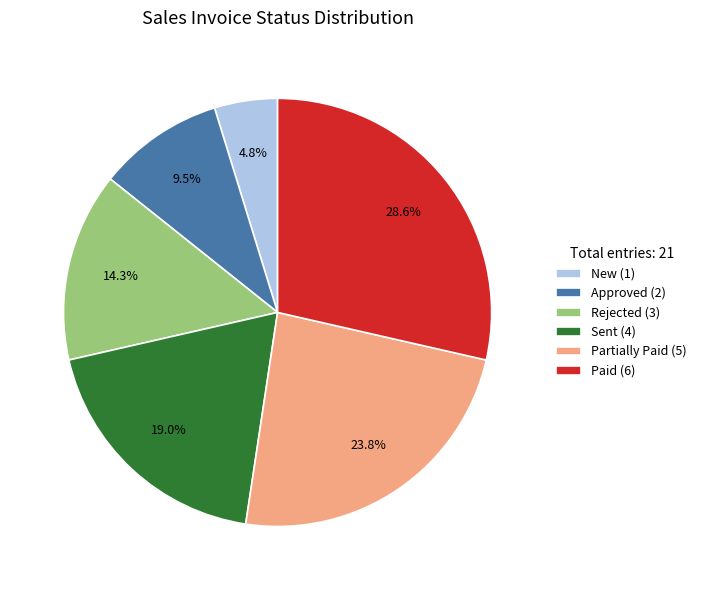

Is there any slice that represents more than half of the pie?

No